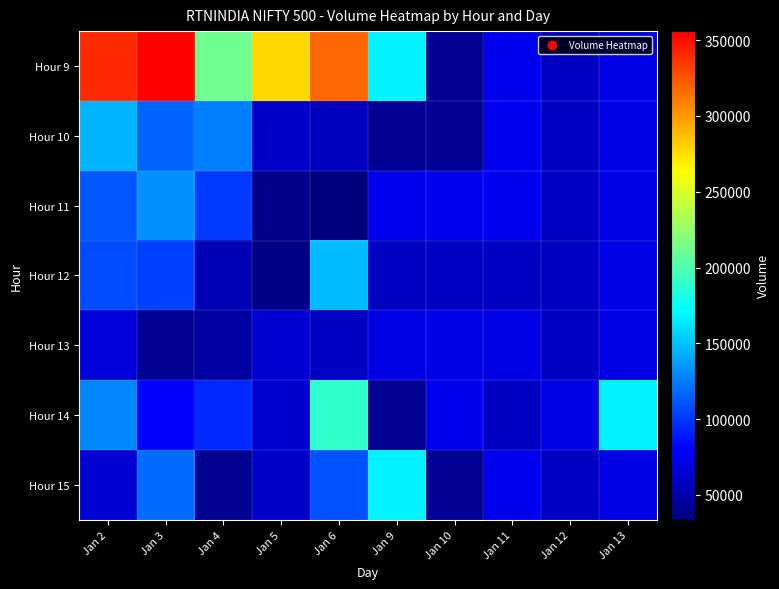

Reading left to right, transcribe all the data shown in this chart.

Hour 9: Jan 2=339744	Jan 3=355916	Jan 4=212316	Jan 5=276729	Jan 6=319189	Jan 9=167111	Jan 10=42029	Jan 11=74432	Jan 12=58370	Jan 13=70178
Hour 10: Jan 2=144674	Jan 3=115552	Jan 4=126563	Jan 5=60594	Jan 6=57490	Jan 9=42029	Jan 10=42029	Jan 11=74432	Jan 12=58370	Jan 13=70178
Hour 11: Jan 2=111427	Jan 3=132780	Jan 4=101569	Jan 5=37522	Jan 6=33657	Jan 9=74432	Jan 10=74432	Jan 11=74432	Jan 12=58370	Jan 13=70178
Hour 12: Jan 2=106776	Jan 3=103982	Jan 4=52706	Jan 5=37192	Jan 6=147893	Jan 9=58370	Jan 10=58370	Jan 11=58370	Jan 12=58370	Jan 13=70178
Hour 13: Jan 2=66665	Jan 3=41463	Jan 4=46658	Jan 5=64210	Jan 6=57599	Jan 9=70178	Jan 10=70178	Jan 11=70178	Jan 12=58370	Jan 13=70178
Hour 14: Jan 2=129240	Jan 3=79090	Jan 4=95179	Jan 5=62966	Jan 6=188535	Jan 9=42029	Jan 10=74432	Jan 11=58370	Jan 12=70178	Jan 13=167111
Hour 15: Jan 2=65000	Jan 3=118388	Jan 4=40163	Jan 5=60472	Jan 6=109663	Jan 9=167111	Jan 10=42029	Jan 11=74432	Jan 12=58370	Jan 13=70178